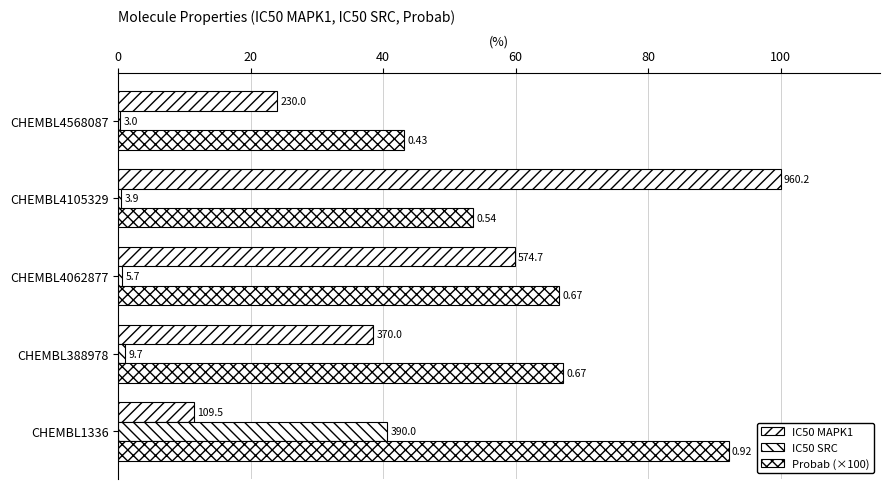

What is the average value of the IC50 MAPK1 series?

46.7